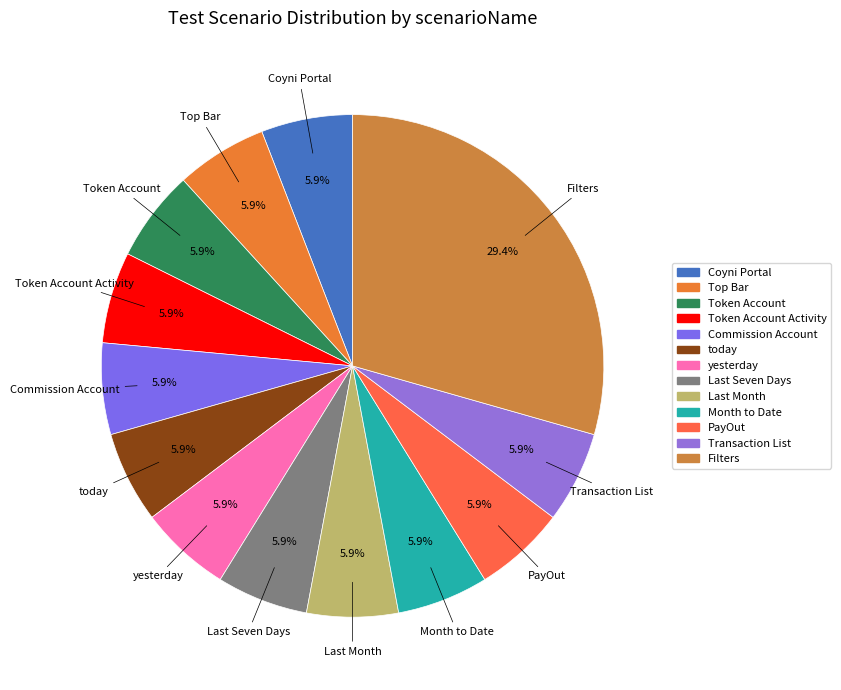

What is the smallest slice in the pie chart?

Coyni Portal